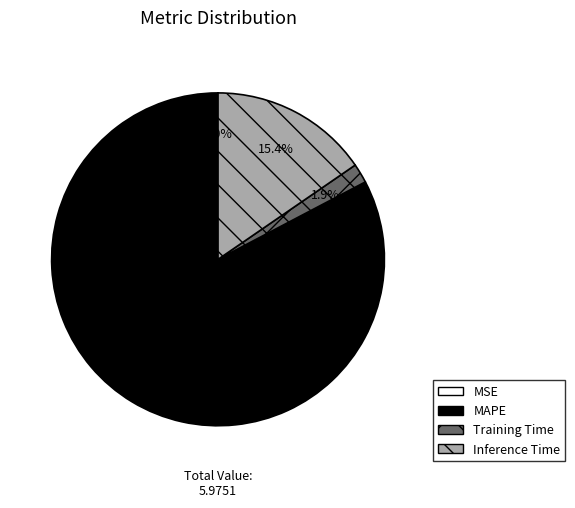

Is the sum of Training Time and MAPE greater than half?

Yes